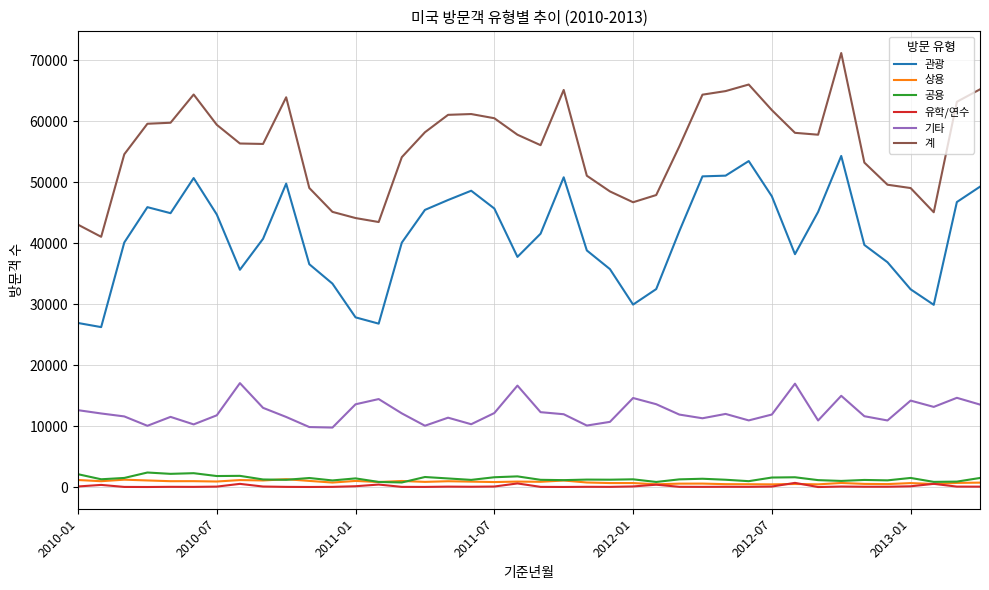

Which series has the largest total across all categories?

계